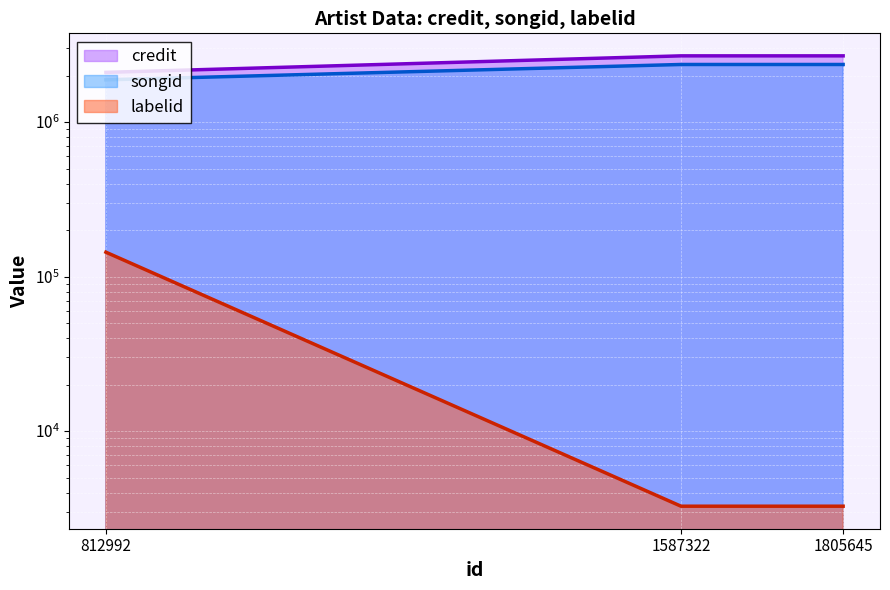

What is the spread (max minus min) of values at 1587322?

2682325